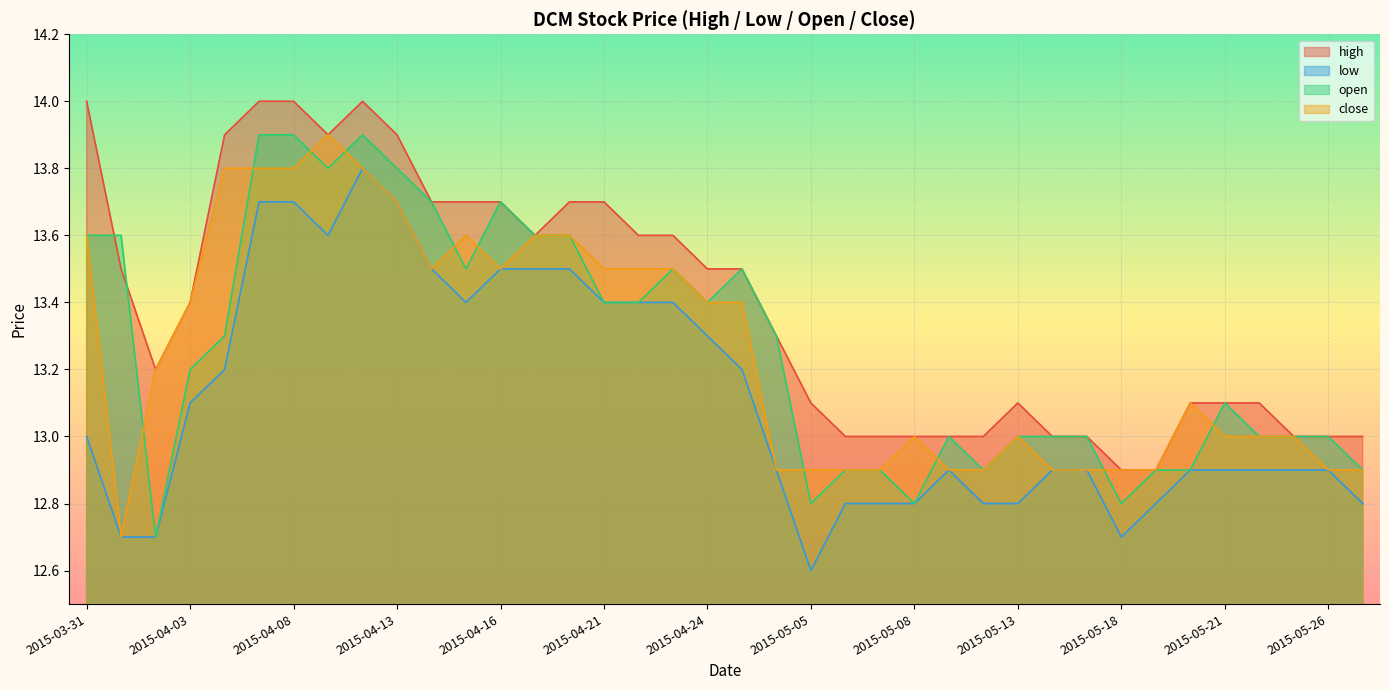

Reading left to right, list all the values displayed in this chart.

high: 14.0	13.5	13.2	13.4	13.9	14.0	14.0	13.9	14.0	13.9	13.7	13.7	13.7	13.6	13.7	13.7	13.6	13.6	13.5	13.5	13.3	13.1	13.0	13.0	13.0	13.0	13.0	13.1	13.0	13.0	12.9	12.9	13.1	13.1	13.1	13.0	13.0	13.0
low: 13.0	12.7	12.7	13.1	13.2	13.7	13.7	13.6	13.8	13.7	13.5	13.4	13.5	13.5	13.5	13.4	13.4	13.4	13.3	13.2	12.9	12.6	12.8	12.8	12.8	12.9	12.8	12.8	12.9	12.9	12.7	12.8	12.9	12.9	12.9	12.9	12.9	12.8
open: 13.6	13.6	12.7	13.2	13.3	13.9	13.9	13.8	13.9	13.8	13.7	13.5	13.7	13.6	13.6	13.4	13.4	13.5	13.4	13.5	13.3	12.8	12.9	12.9	12.8	13.0	12.9	13.0	13.0	13.0	12.8	12.9	12.9	13.1	13.0	13.0	13.0	12.9
close: 13.6	12.7	13.2	13.4	13.8	13.8	13.8	13.9	13.8	13.7	13.5	13.6	13.5	13.6	13.6	13.5	13.5	13.5	13.4	13.4	12.9	12.9	12.9	12.9	13.0	12.9	12.9	13.0	12.9	12.9	12.9	12.9	13.1	13.0	13.0	13.0	12.9	12.9